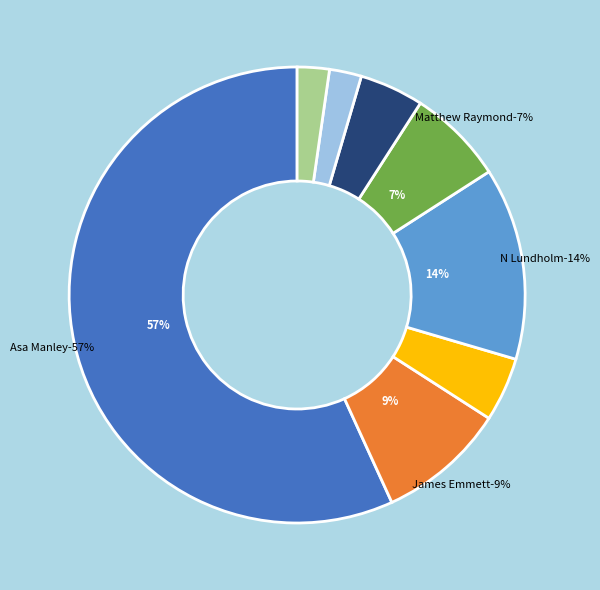

How many slices are in this pie chart?

8